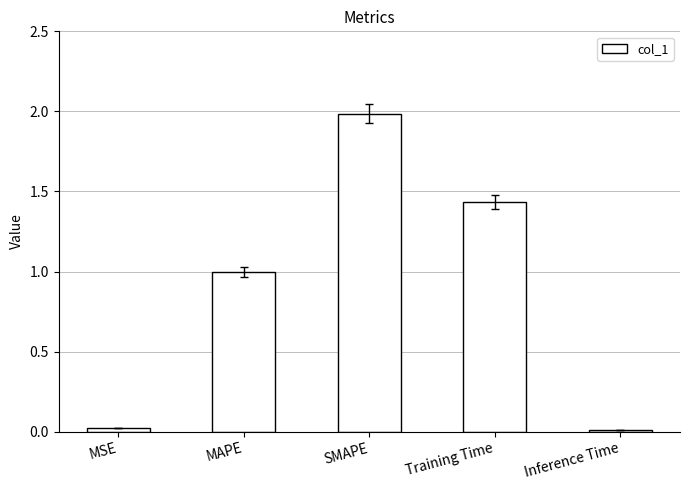

Is it true that the value at Inference Time is 0.0?

True